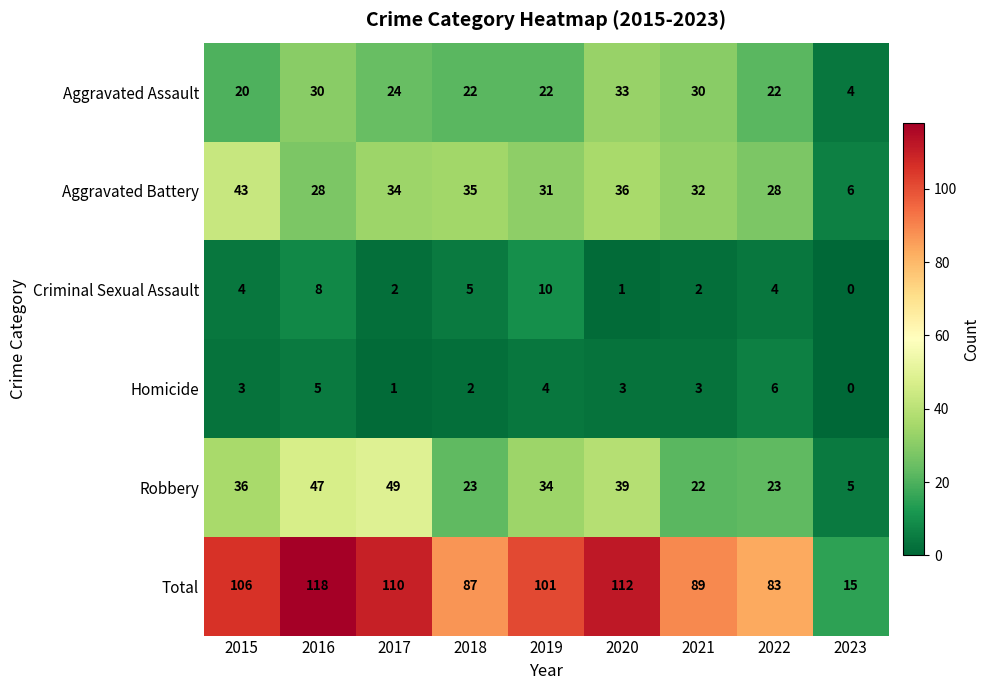

How many data points does each series have?

9